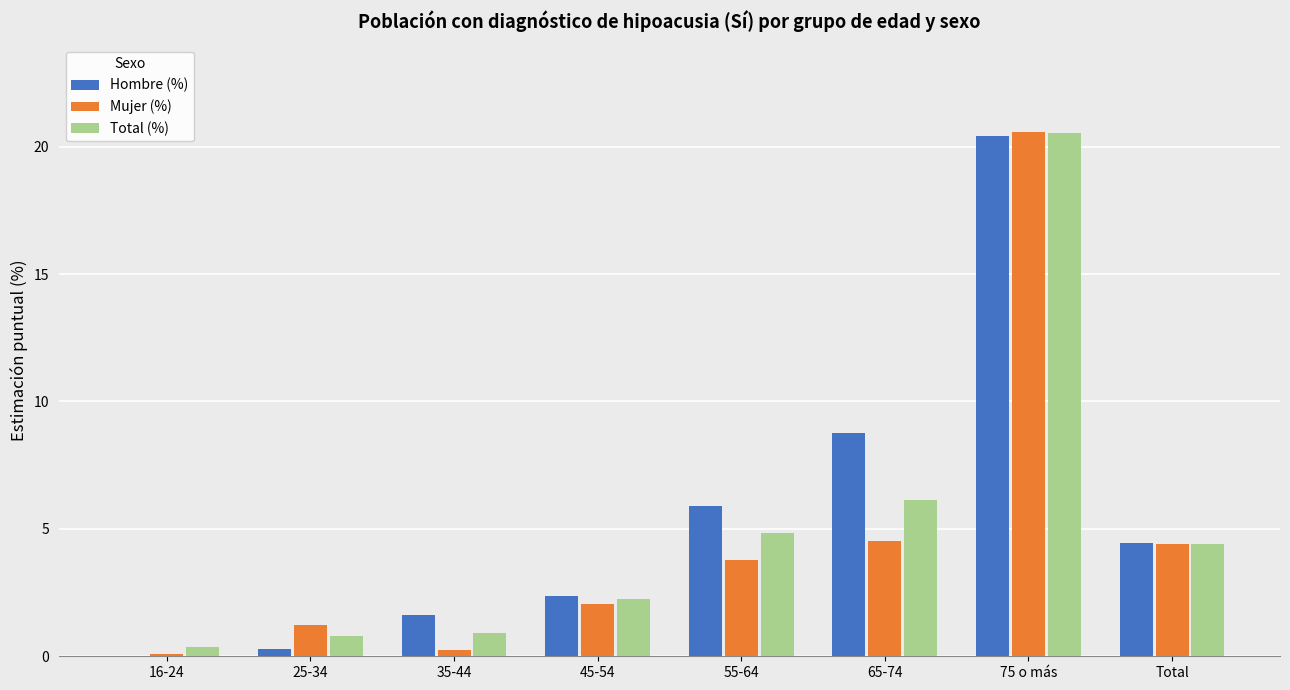

The value of Hombre (%) at 25-34 is 0.3. True or false?

True